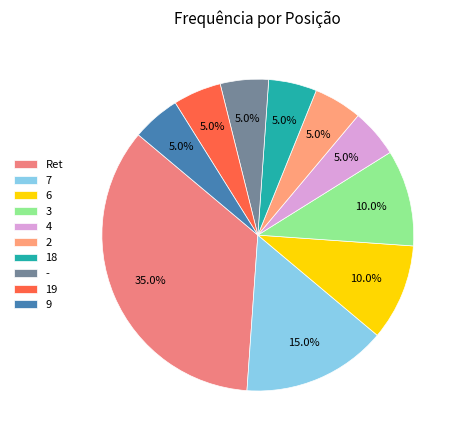

Is it true that 18 is 10% of the pie?

False